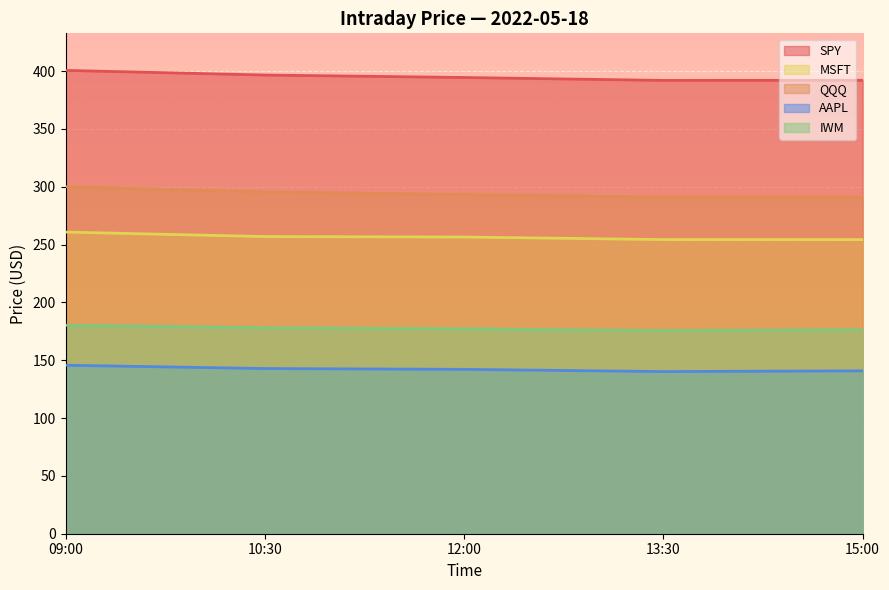

What position from the left is 13:30?

4